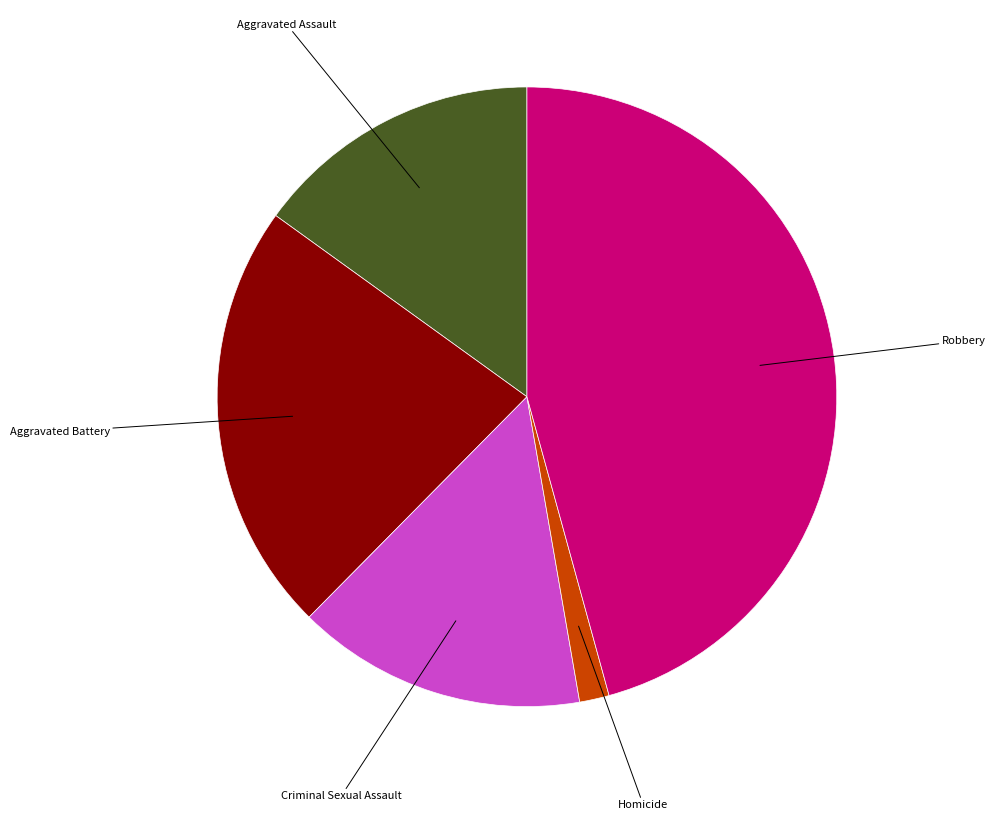

Does any single category account for the majority?

No